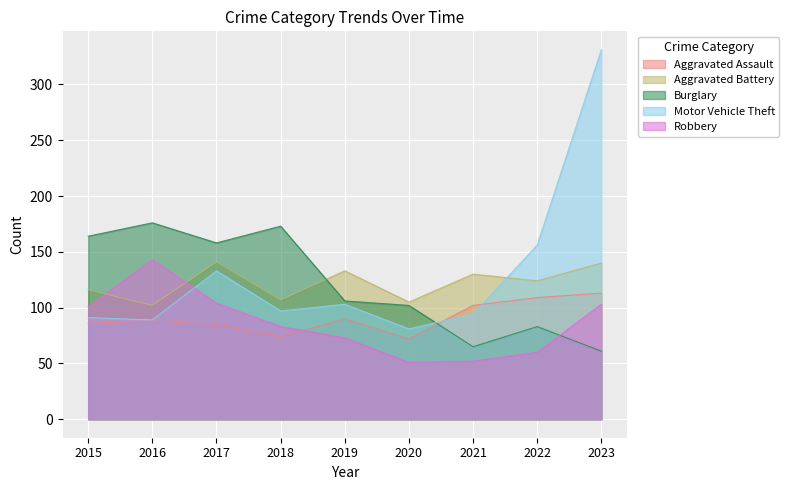

What is the highest value of the Robbery series?

143